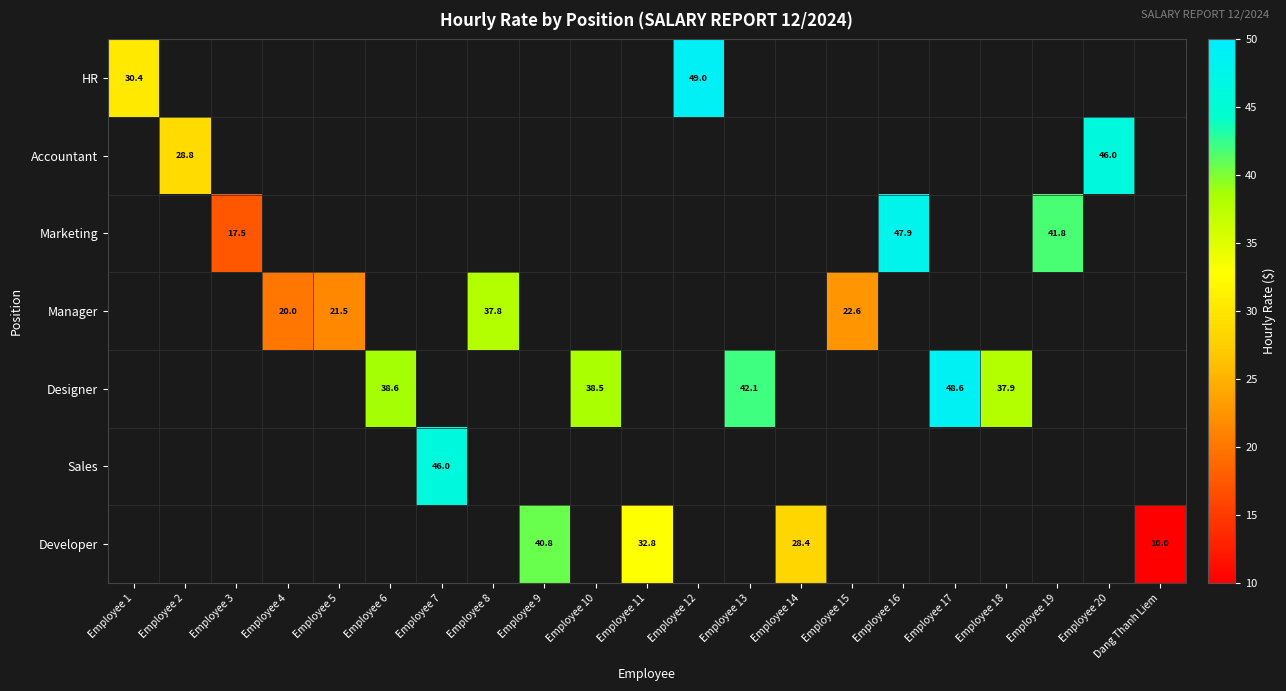

Which label corresponds to the largest value in the chart?

Employee 12